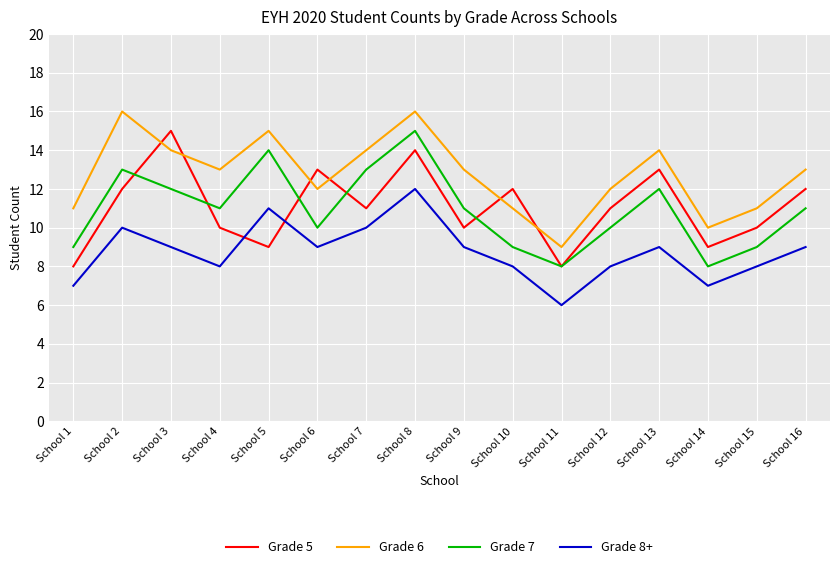

Which series changed the most between School 2 and School 6?

Grade 6